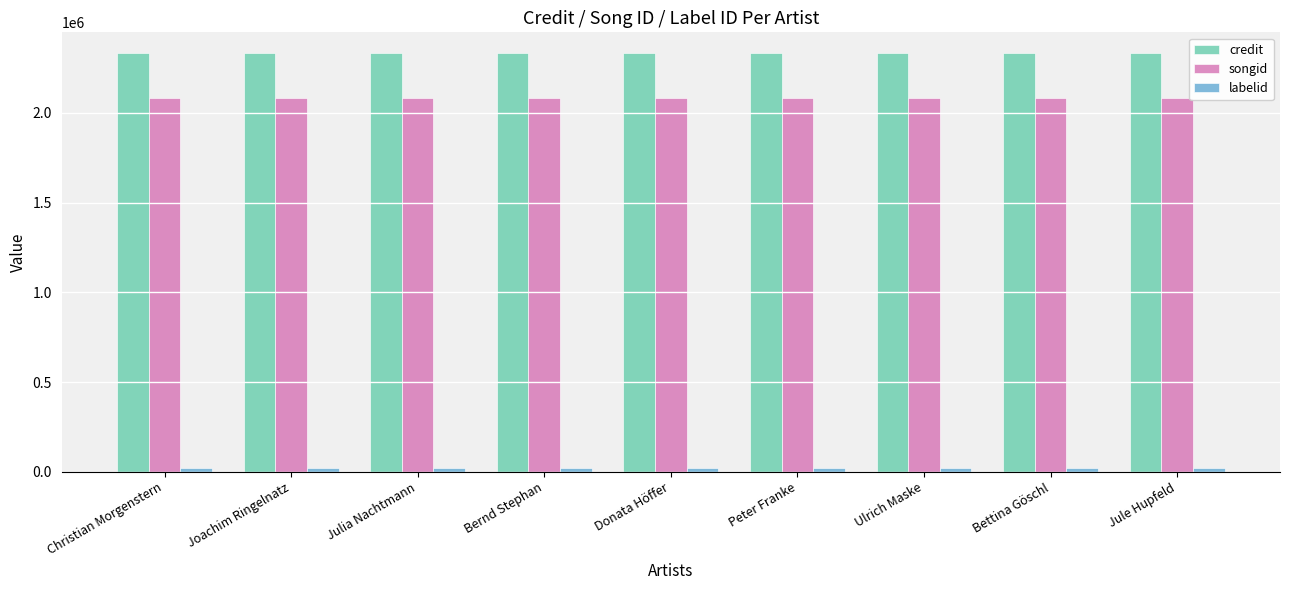

Is the value of credit at Bettina Göschl greater than the value of songid at Julia Nachtmann?

Yes